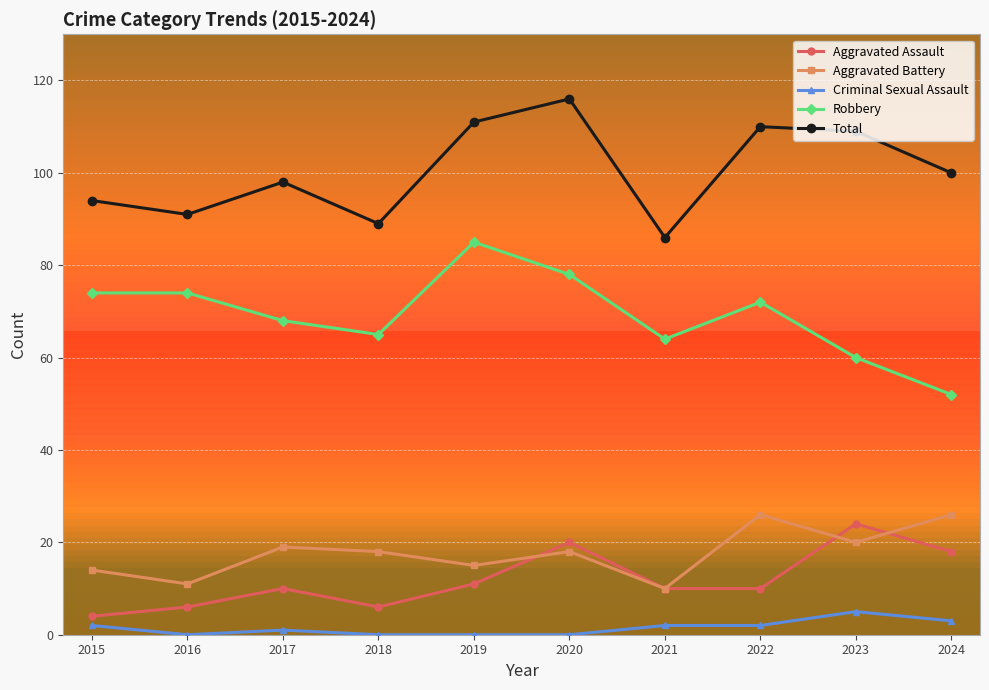

What is the sum of the Aggravated Assault values at 2022 and 2016?

16